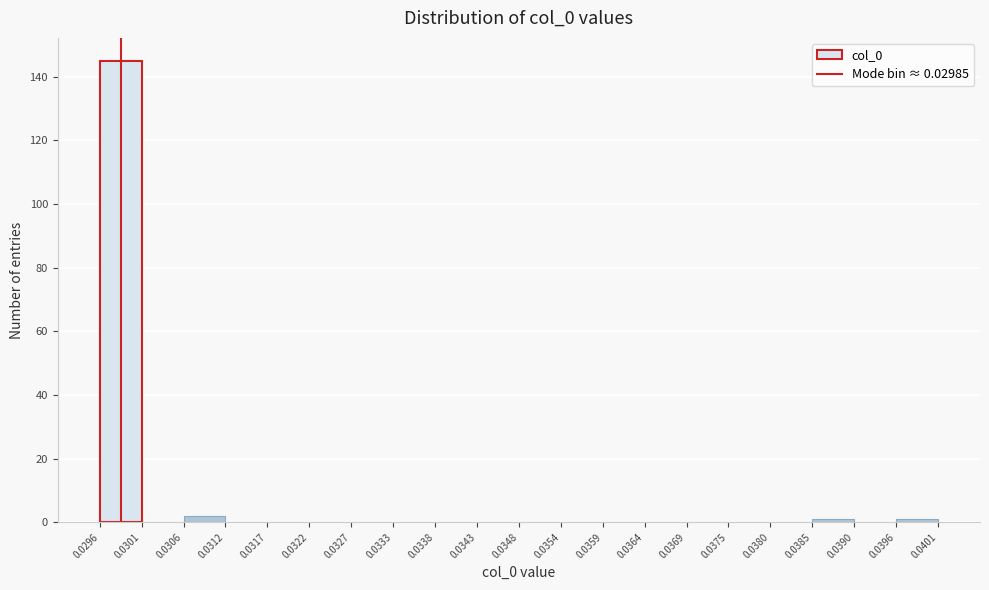

Reading left to right, transcribe this chart: for each bar, give the range it covers on the x-axis and its height. The values are not printed on the chart, so give them approximately, as read against the axis.

0.0296 to 0.0301: 146
0.0301 to 0.0306: 0
0.0306 to 0.0312: 2
0.0312 to 0.0317: 0
0.0317 to 0.0322: 0
0.0322 to 0.0327: 0
0.0327 to 0.0333: 0
0.0333 to 0.0338: 0
0.0338 to 0.0343: 0
0.0343 to 0.0348: 0
0.0348 to 0.0354: 0
0.0354 to 0.0359: 0
0.0359 to 0.0364: 0
0.0364 to 0.0369: 0
0.0369 to 0.0375: 0
0.0375 to 0.0380: 0
0.0380 to 0.0385: 0
0.0385 to 0.0390: under 2
0.0390 to 0.0396: 0
0.0396 to 0.0401: under 2